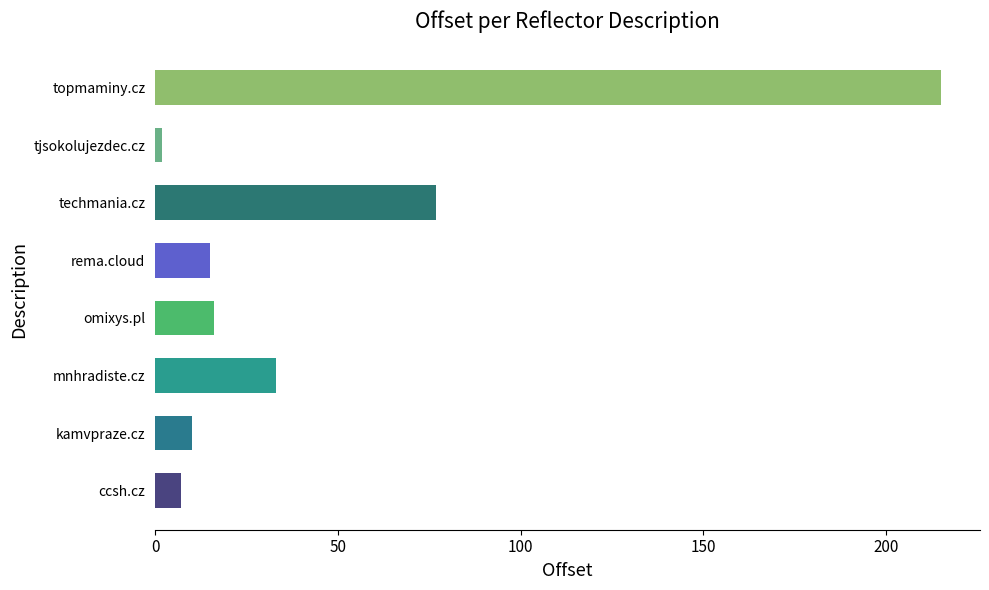

Reading top to bottom, transcribe all the data shown in this chart.

topmaminy.cz=215	tjsokolujezdec.cz=2	techmania.cz=77	rema.cloud=15	omixys.pl=16	mnhradiste.cz=33	kamvpraze.cz=10	ccsh.cz=7